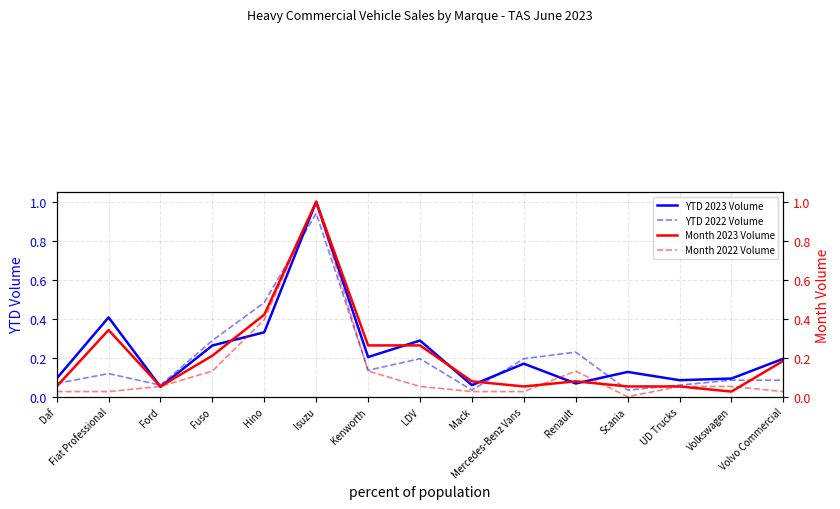

What is the spread (max minus min) of values at Scania?

15